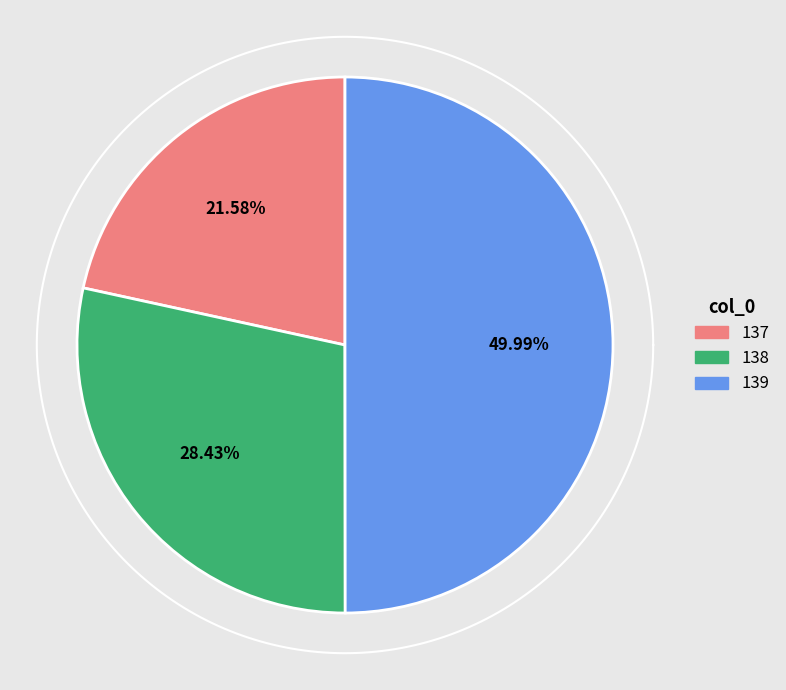

What is the smallest slice in the pie chart?

137